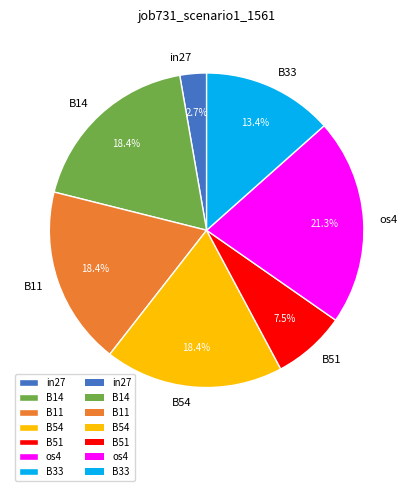

The B33 slice represents 28% of the pie. True or false?

False